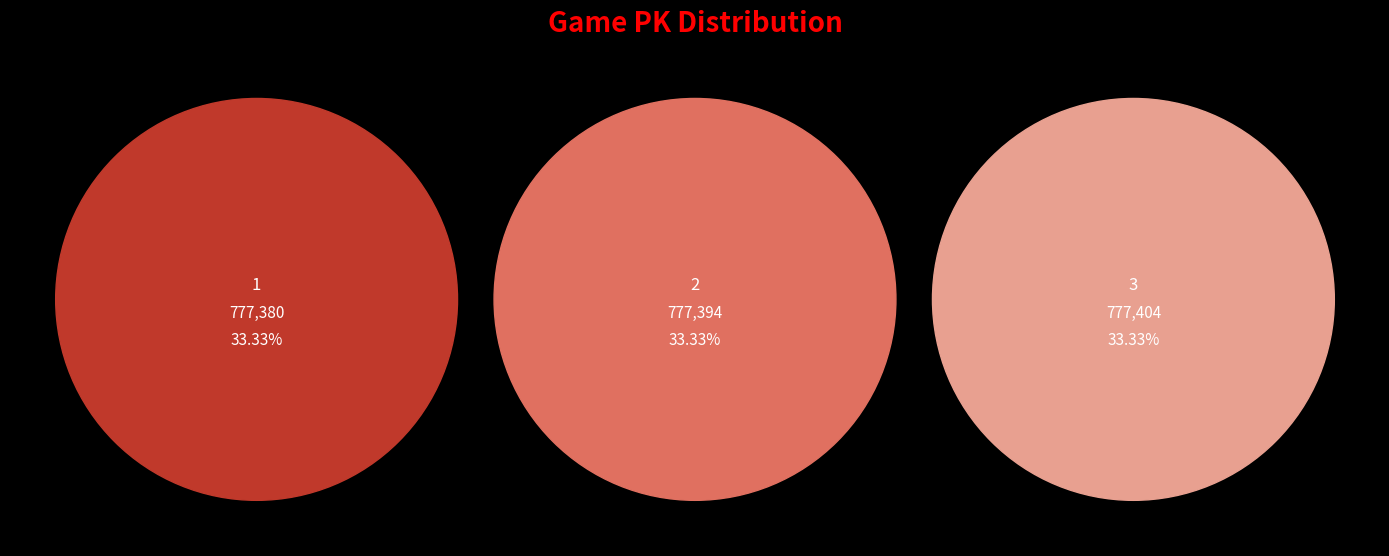

Approximately how many times larger is the value at 3 compared to 2?

1.0